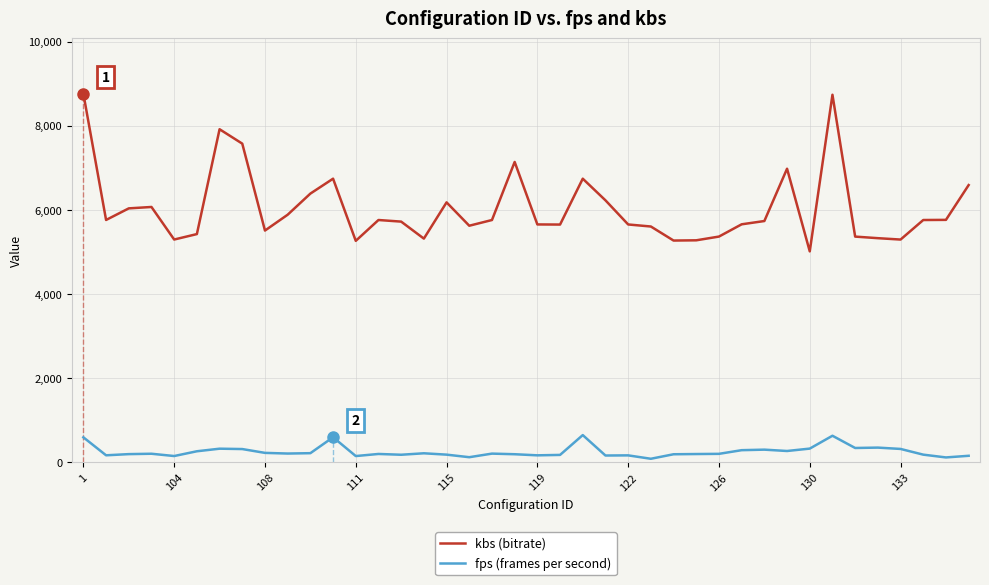

How many series are shown in this chart?

2